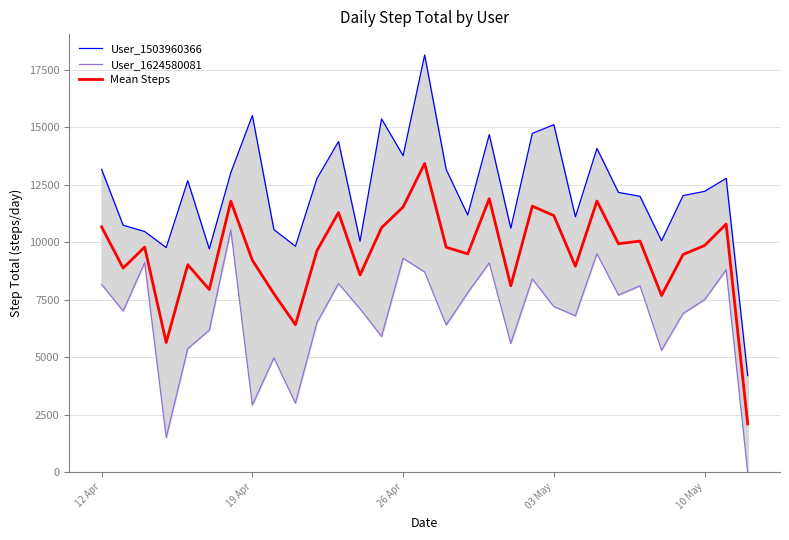

Which series has the largest total across all categories?

User_1503960366